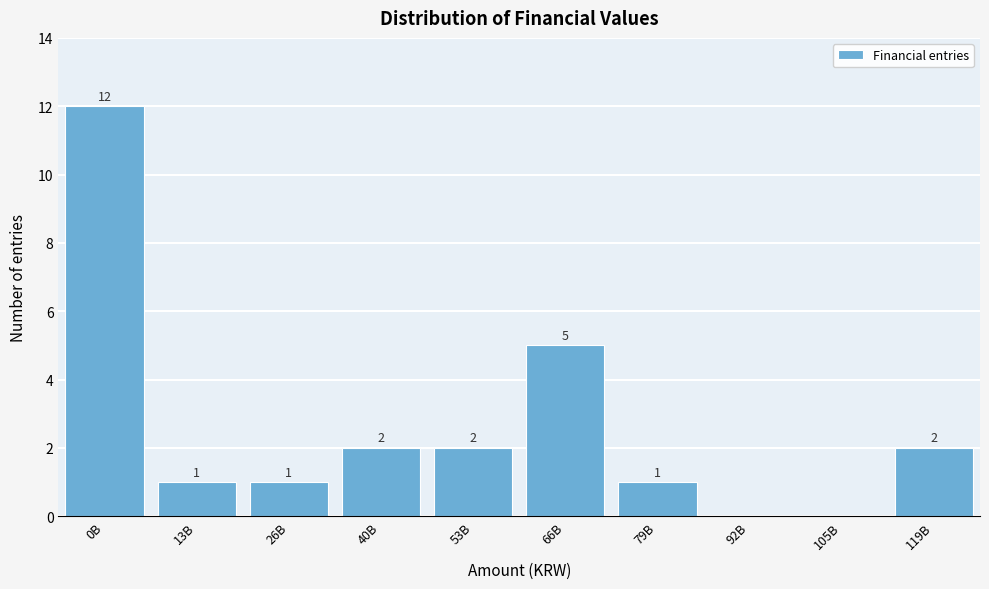

Reading left to right, list all the values displayed in this chart.

0B=12	13B=1	26B=1	40B=2	53B=2	66B=5	79B=1	92B=0	105B=0	119B=2